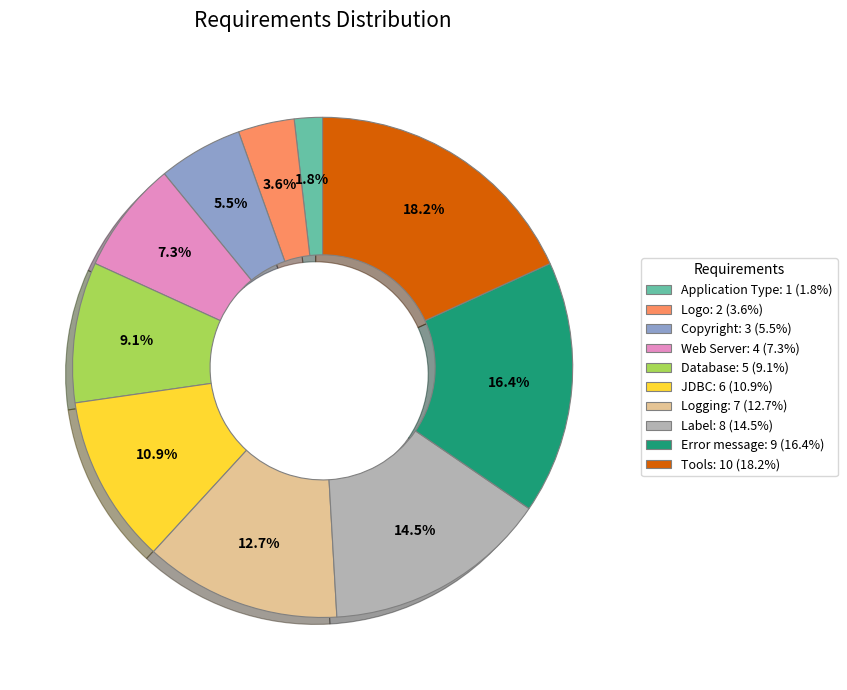

How much of the chart is everything except Web Server?

92.7%